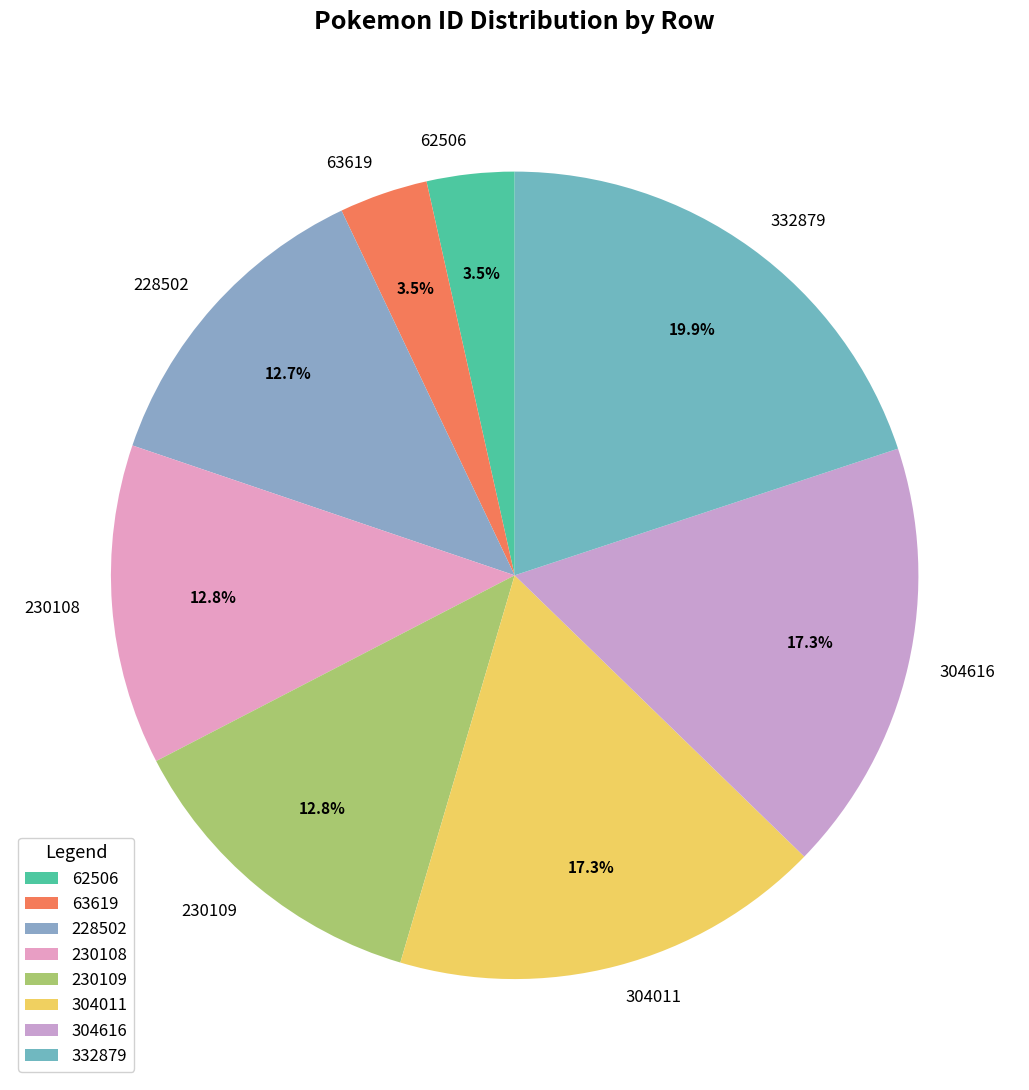

Between 304616 and 230108, which is larger?

304616